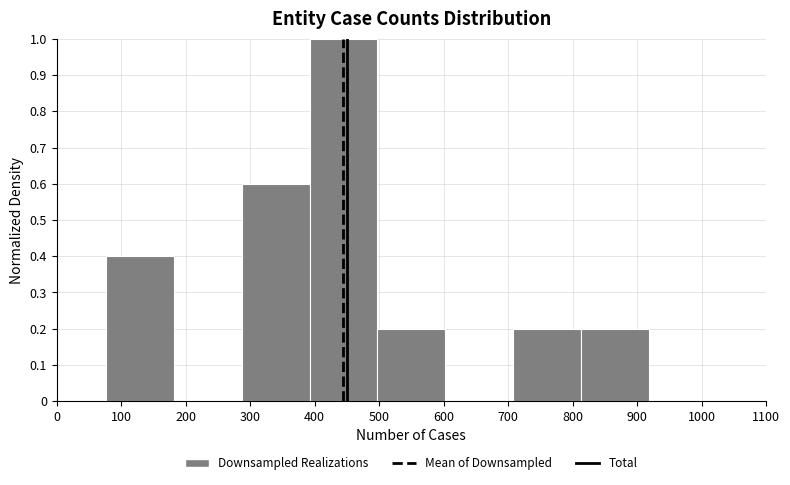

Which range on the x-axis has the tallest bar?

390 to 500